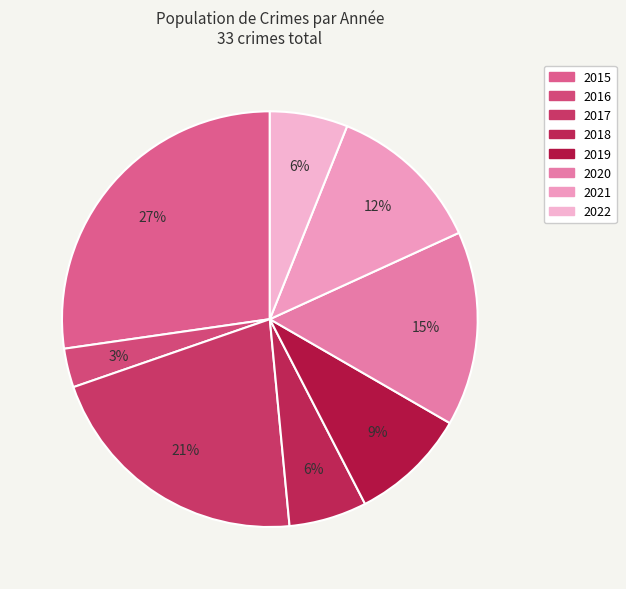

Do 2017 and 2016 together represent more than half of the pie?

No